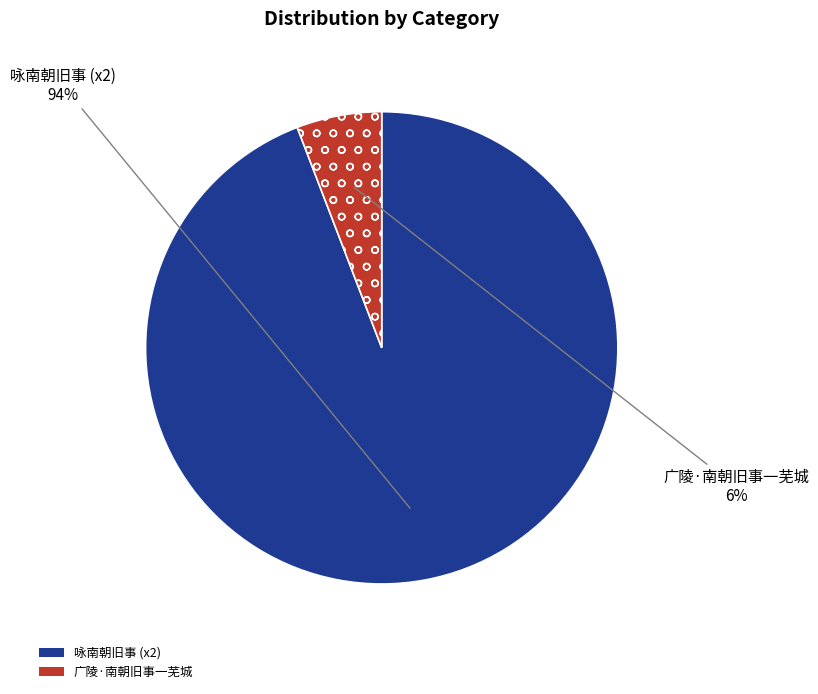

To the nearest percent, what is the difference between the largest and smallest slice percentages?

88%